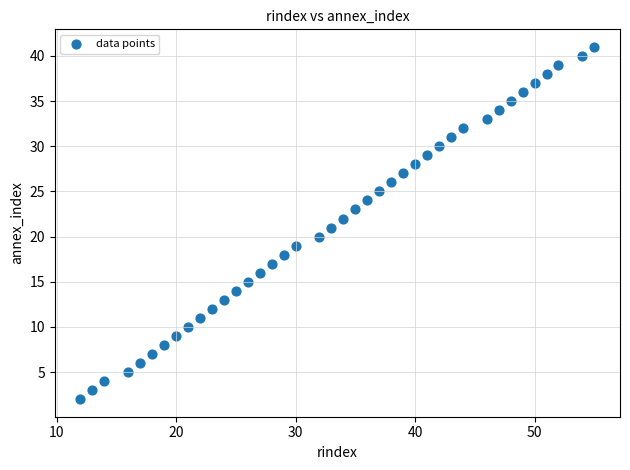

What is the range of Y values (max minus min)?

39